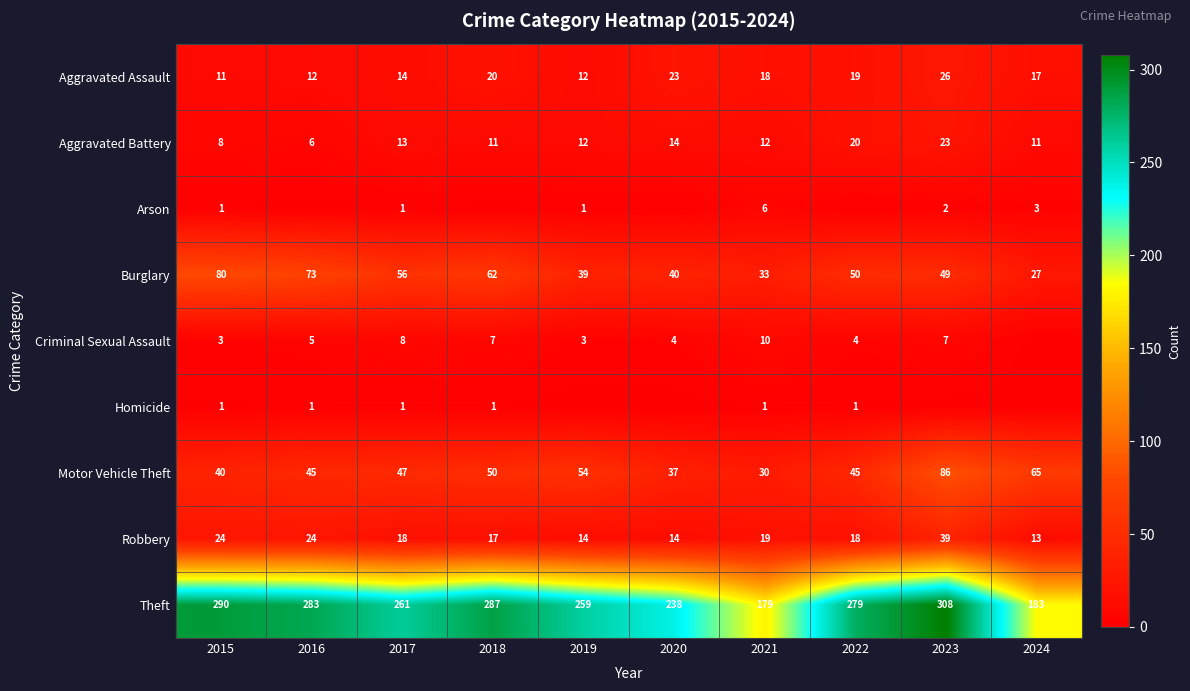

How many data points in Robbery are less than 18?

4